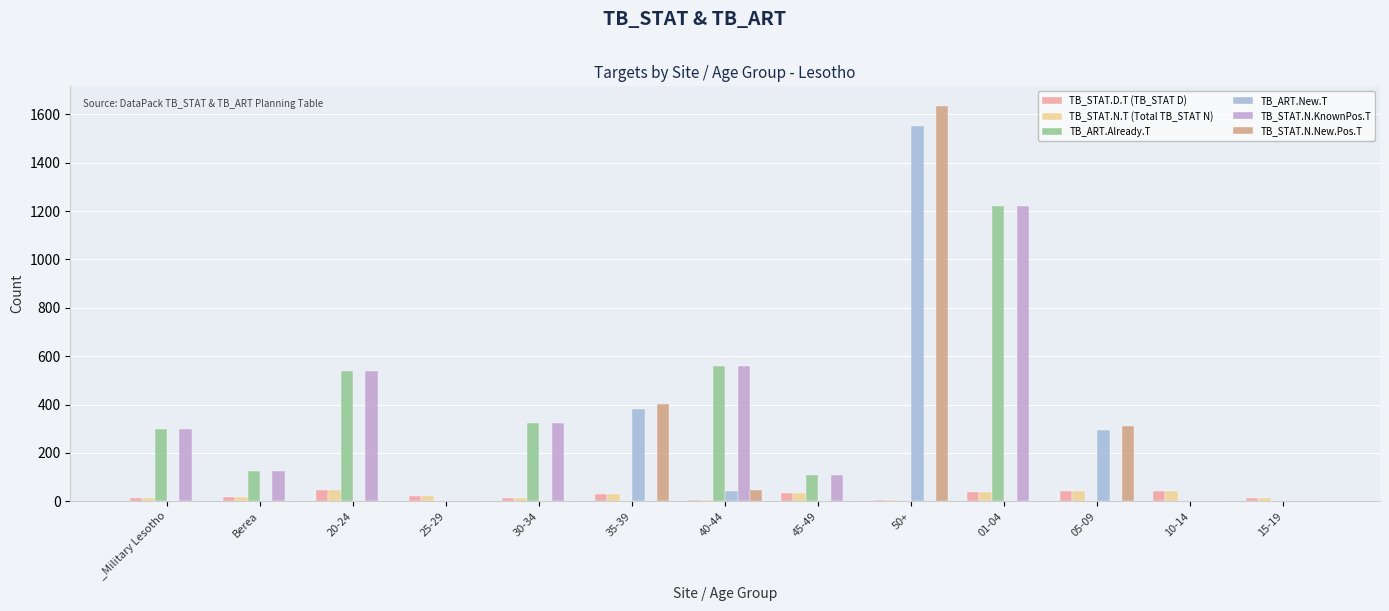

The TB_STAT.N.KnownPos.T series shows 0 at 05-09. True or false?

True